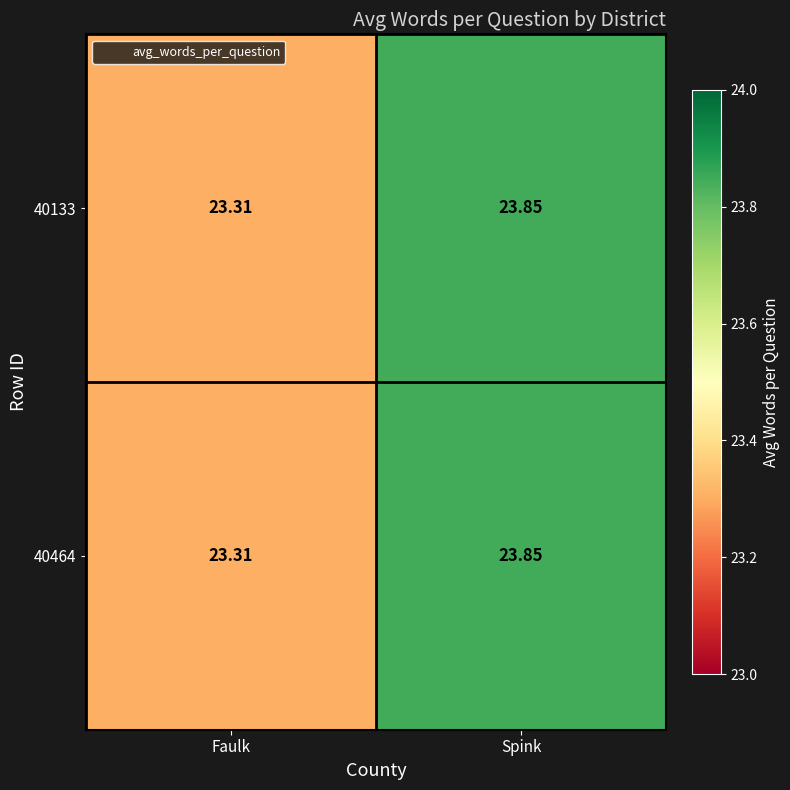

Which category has the highest value across all series?

Spink